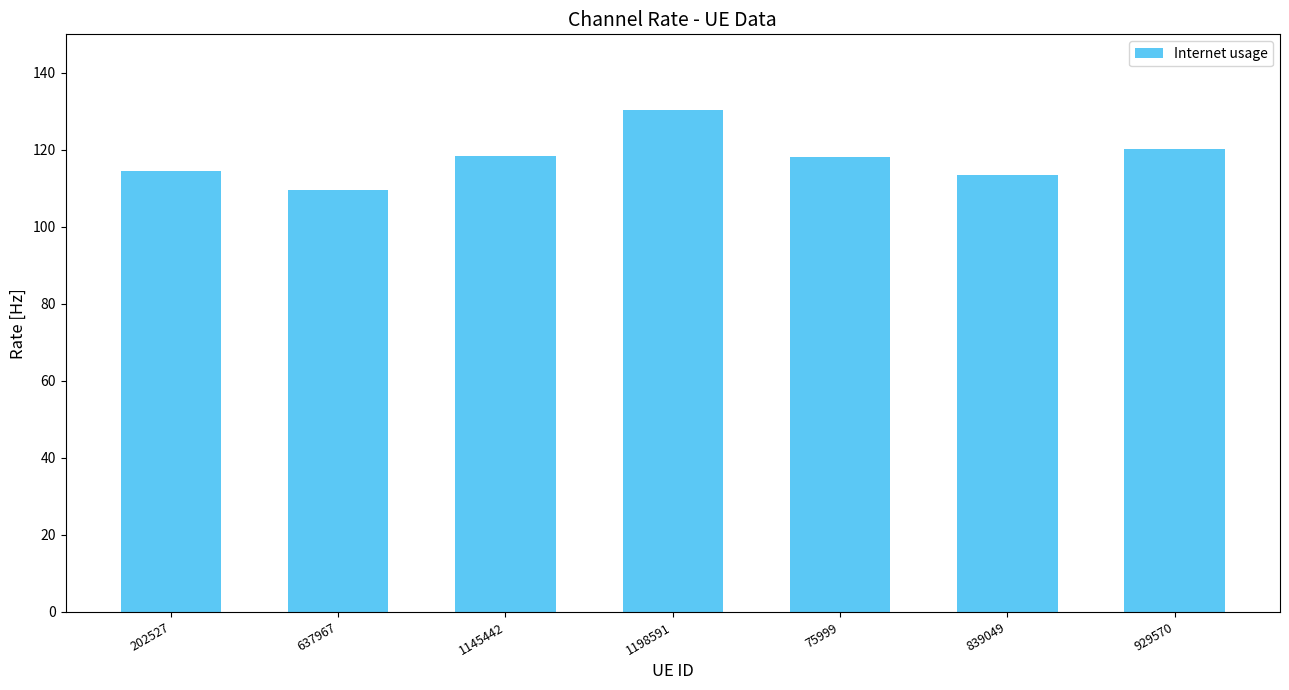

What is the value of the 4th bar from the left?

130.4